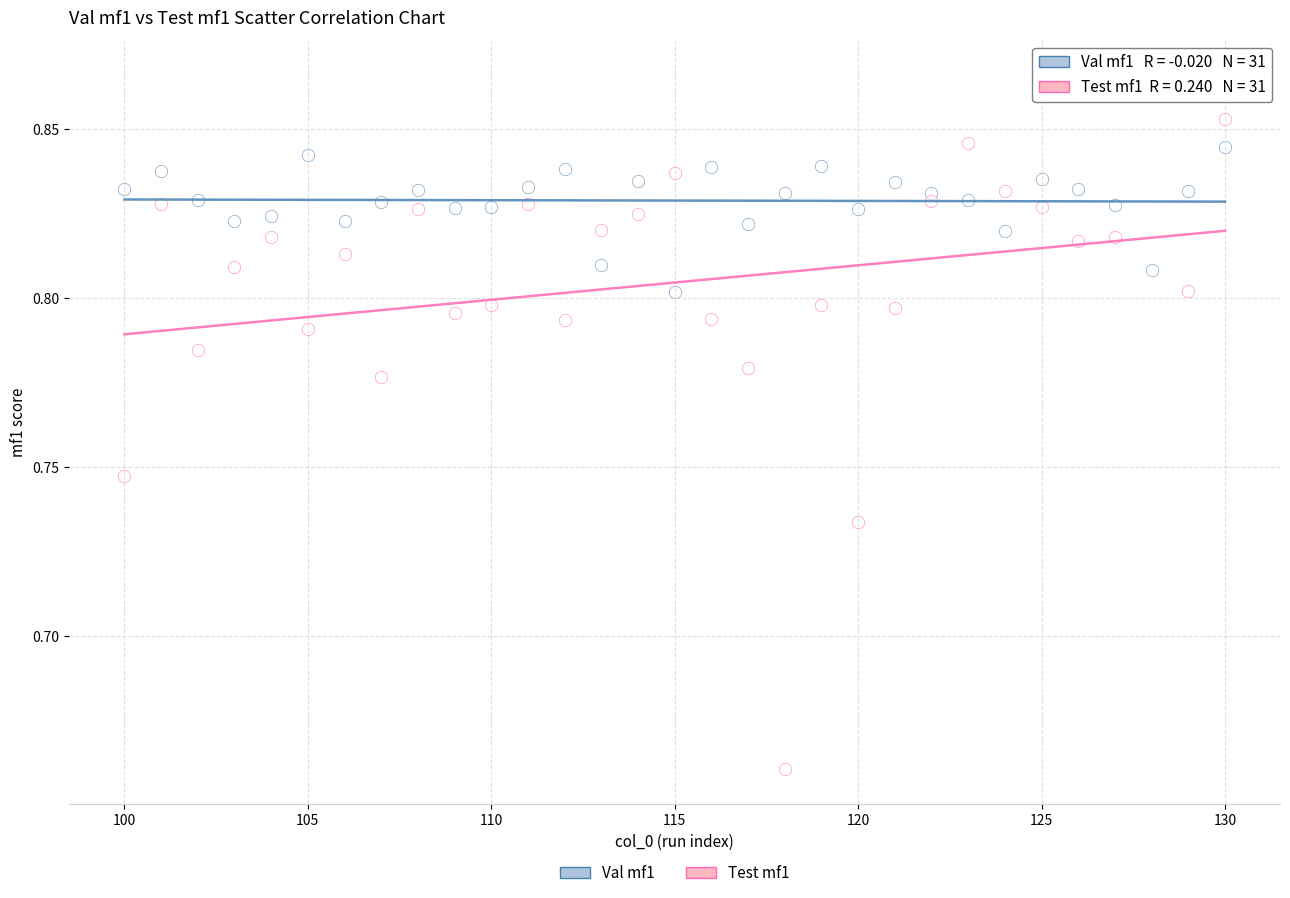

Count the number of points in this scatter plot.

62